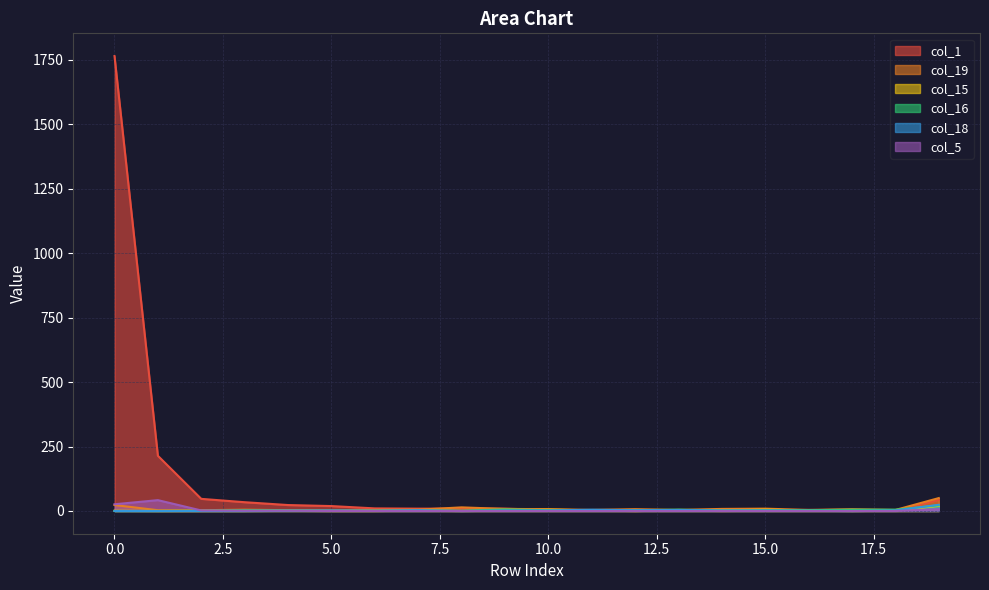

True or false: col_5 and col_18 intersect in this chart.

False